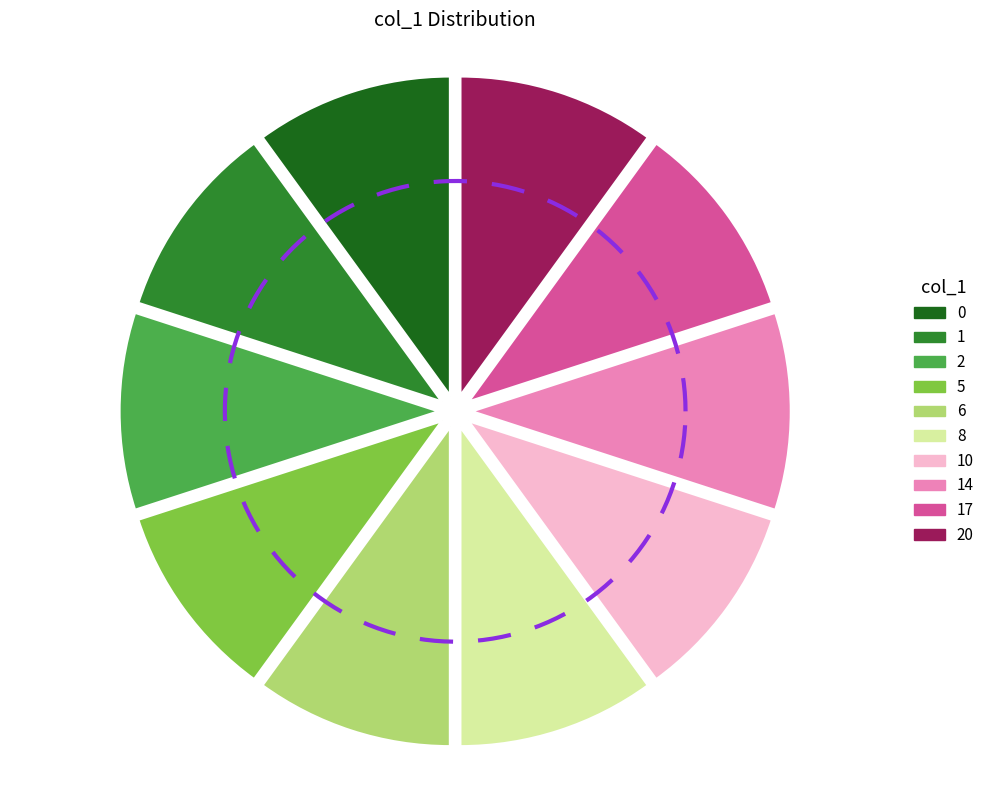

Count the number of slices in the pie.

10